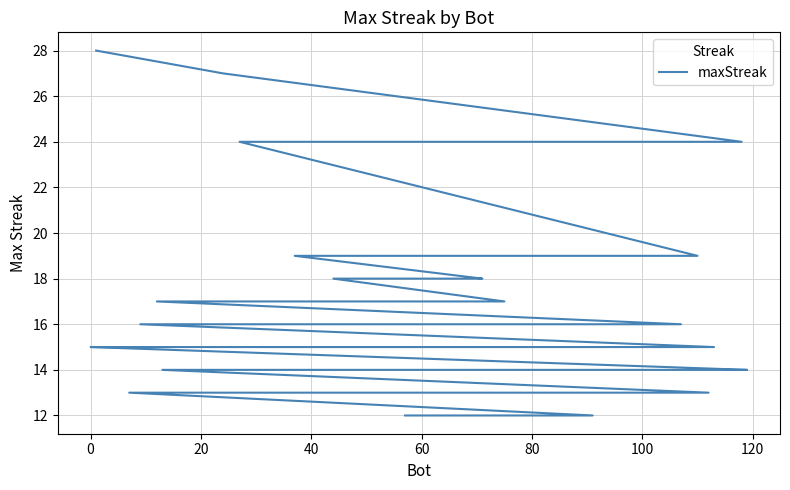

Is this an area chart (filled region under the line)?

No